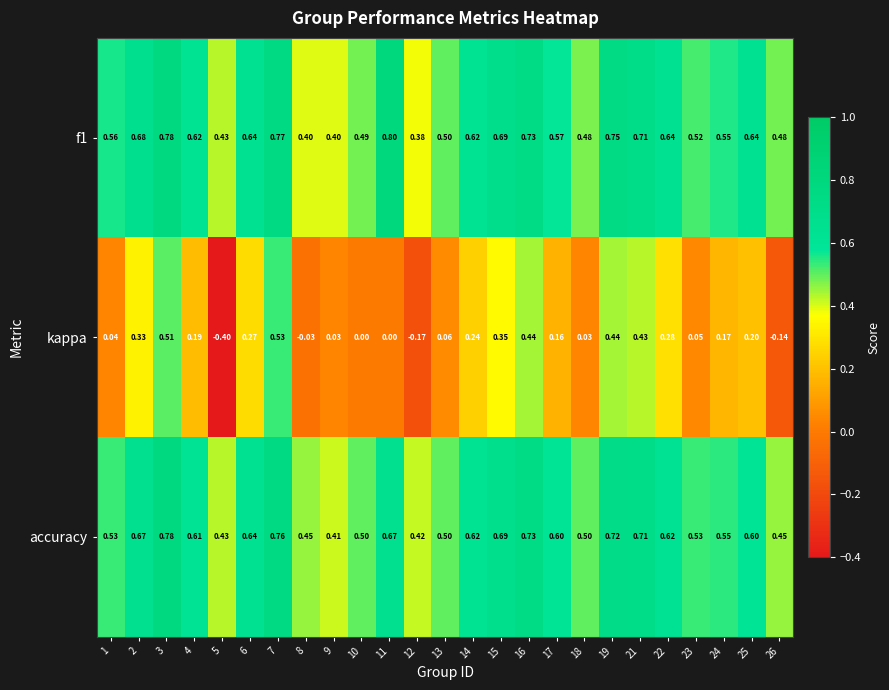

Is the value of kappa at 21 greater than the value of accuracy at 23?

No